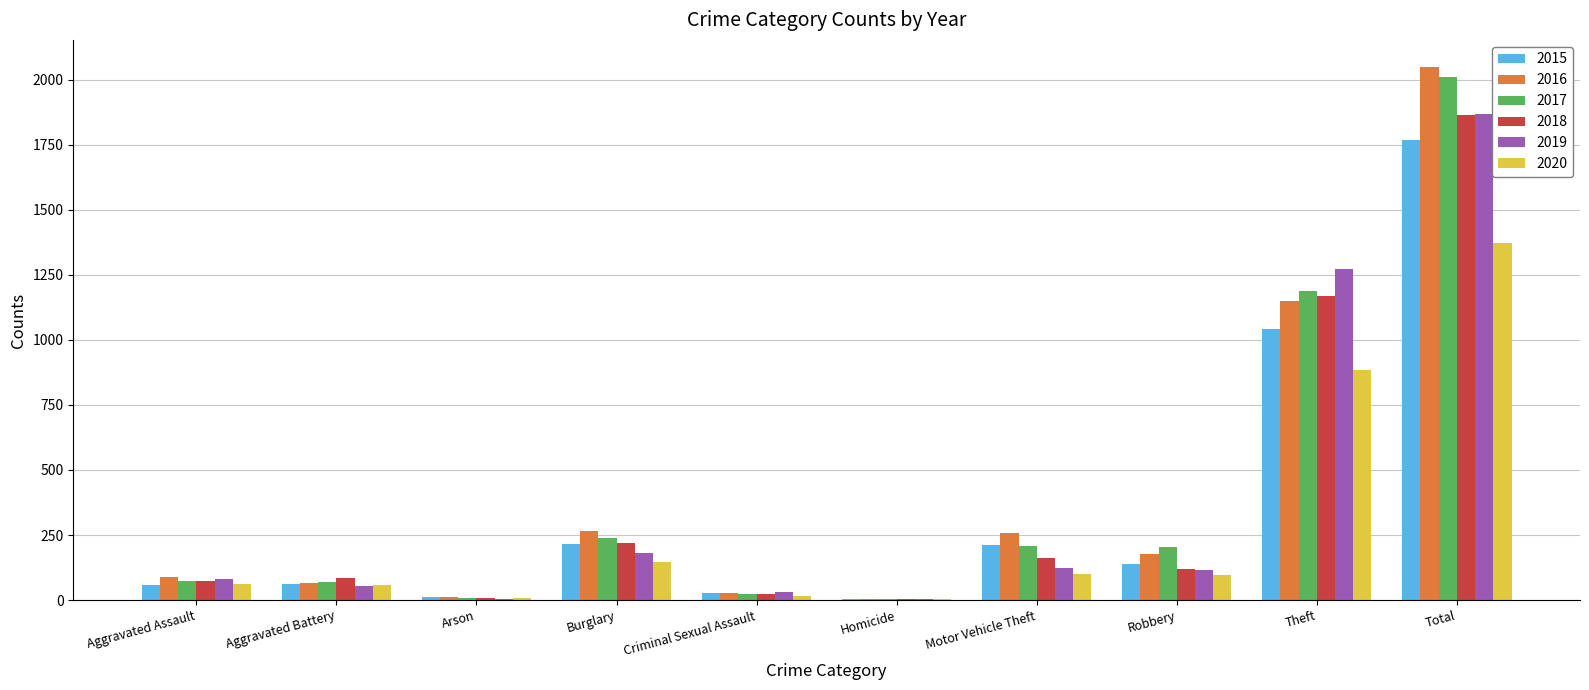

Which category has the highest value across all series?

Total